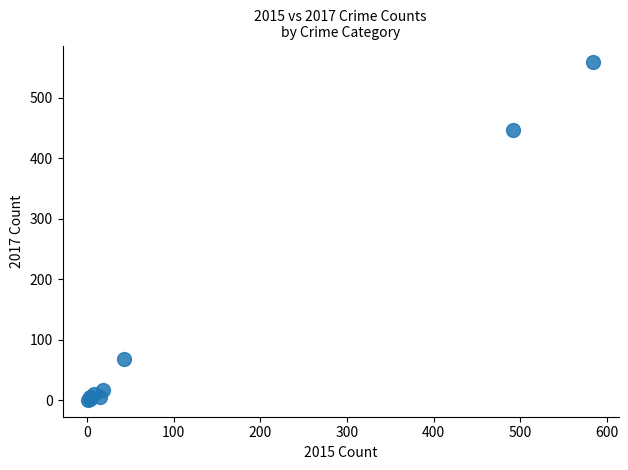

What Y value in the scatter plot is closest to 279?

447